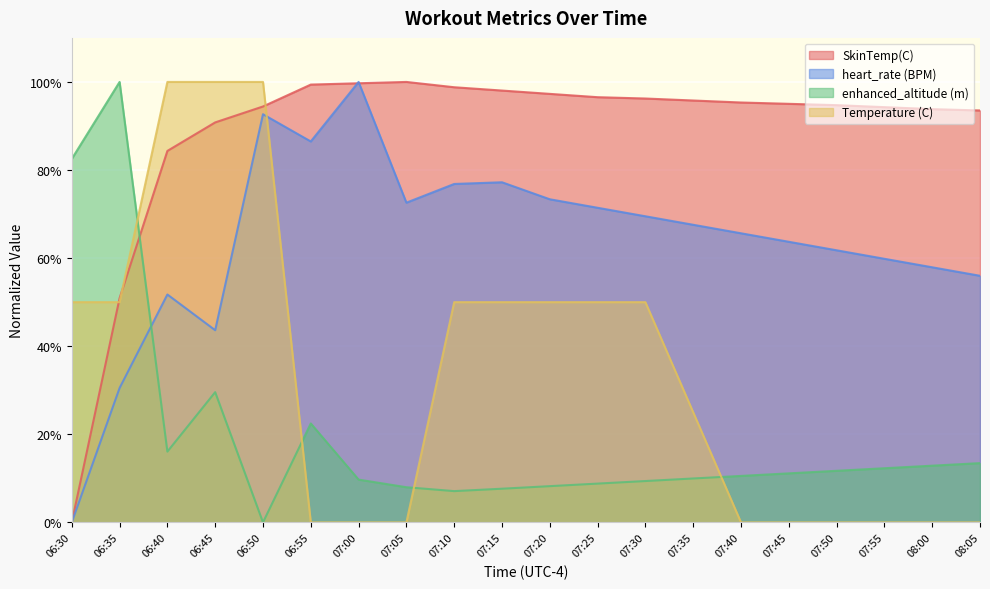

What is the difference between the enhanced_altitude (m) values at 07:05 and 08:05?

5.5